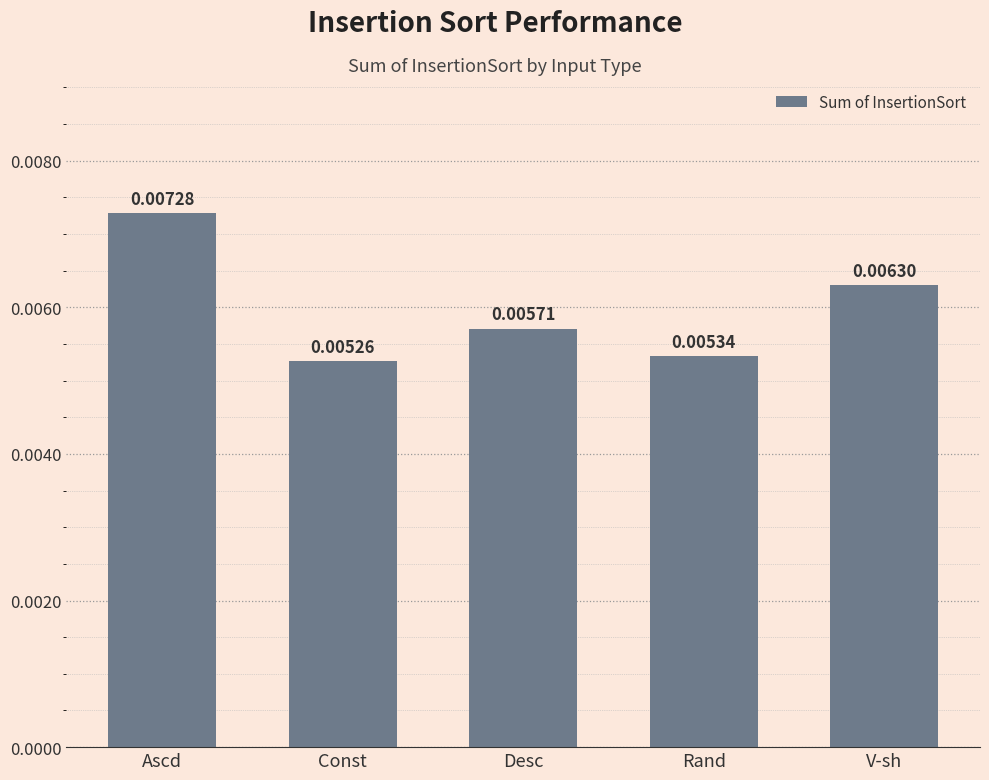

List the labels in order of value, smallest first.

Const, Rand, Desc, V-sh, Ascd